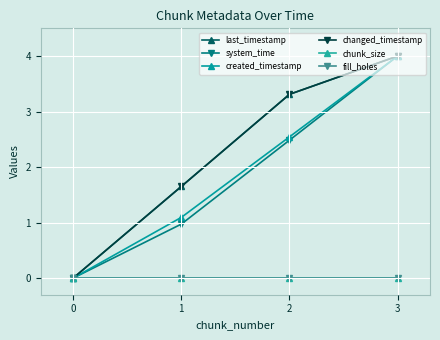

Does the chart have visible grid lines?

Yes